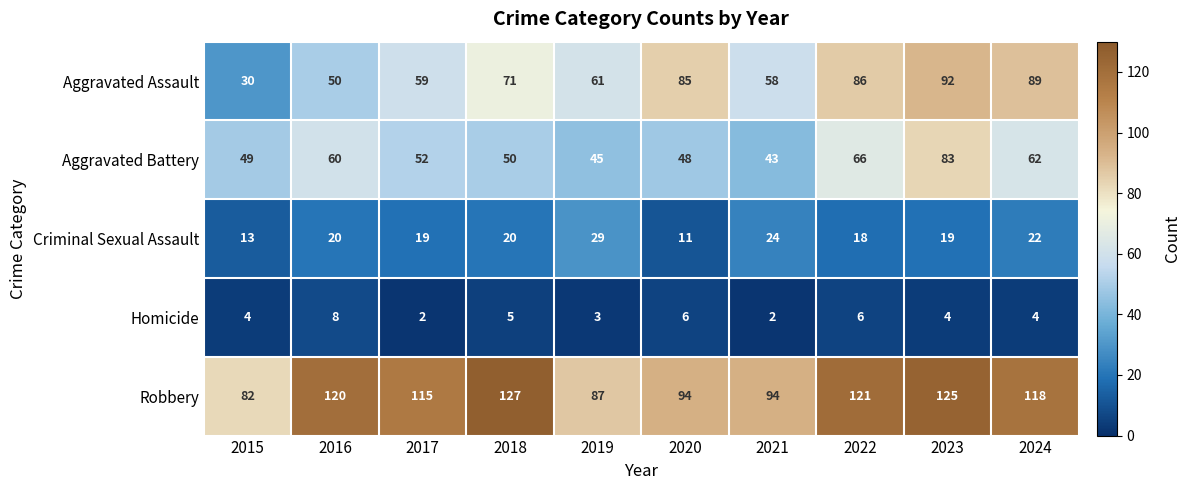

Which series has the widest spread of values?

Aggravated Assault